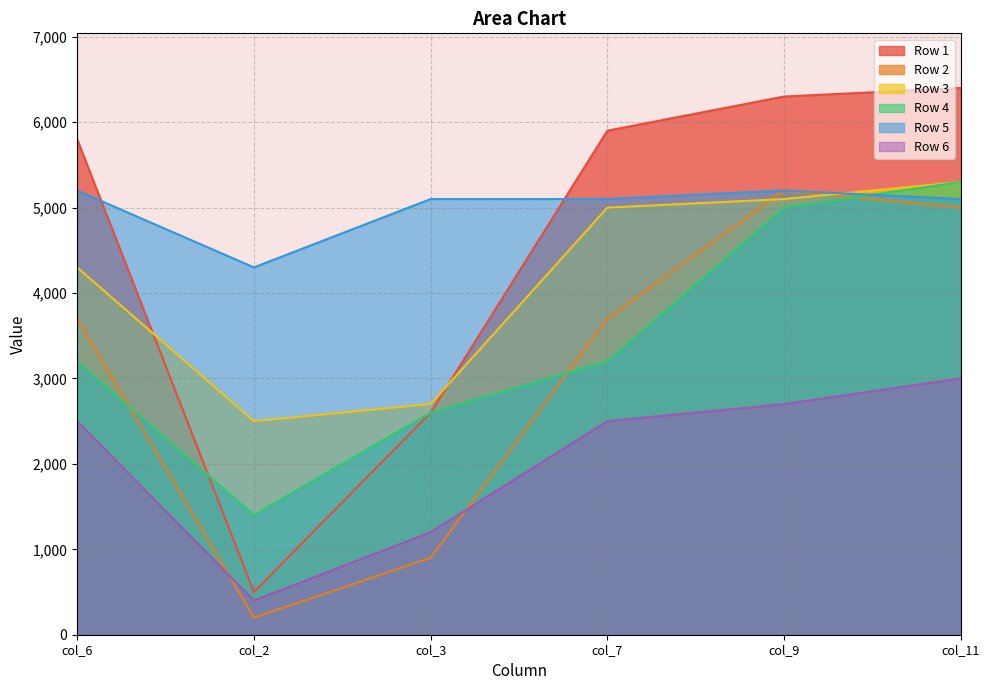

How many interior local valleys does the Row 5 series have?

1